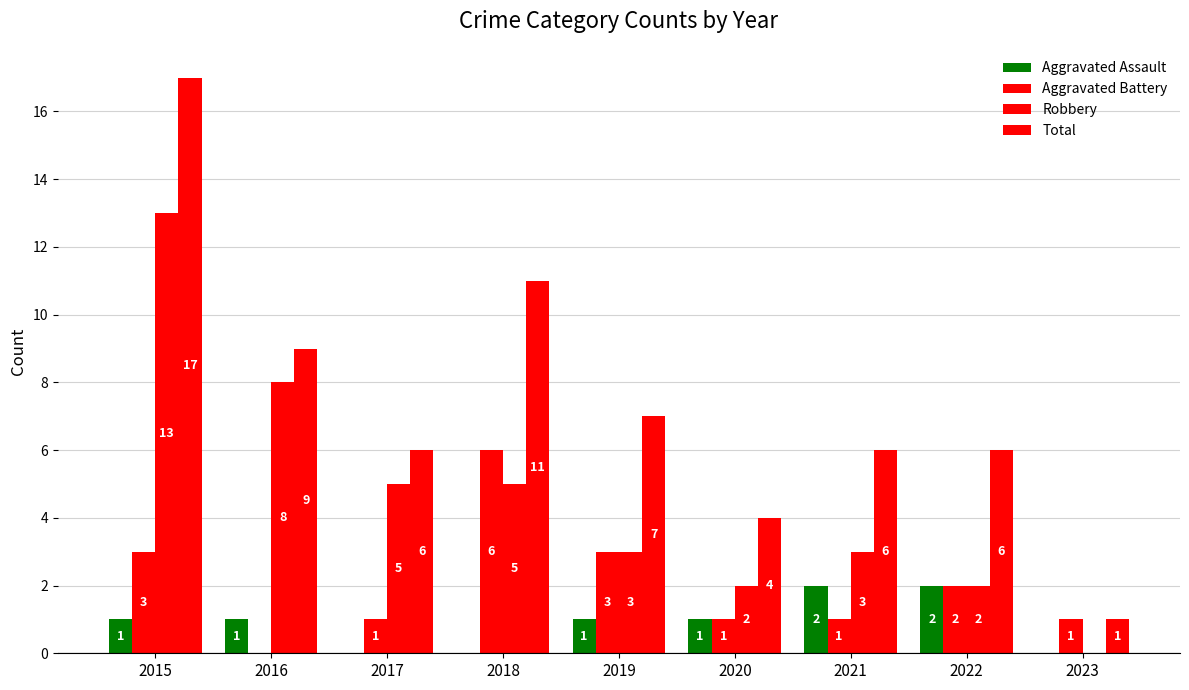

Which has a higher value, 2019 or 2021?

2021